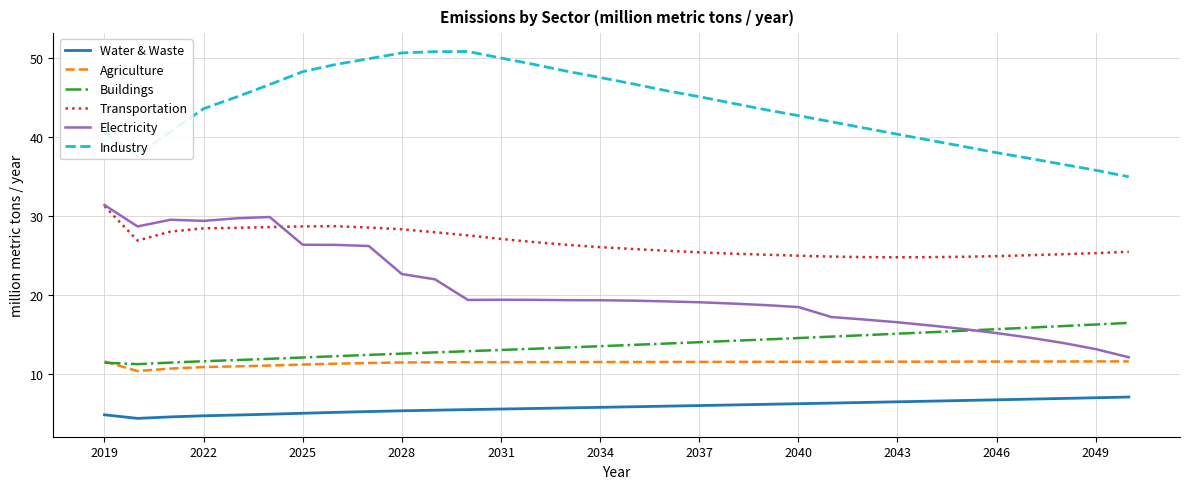

What is the minimum value shown in the chart?

4.4